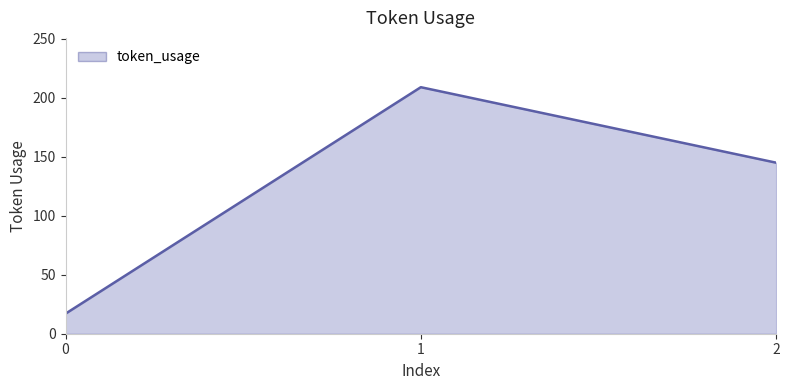

Rank the categories by value from lowest to highest.

0, 2, 1